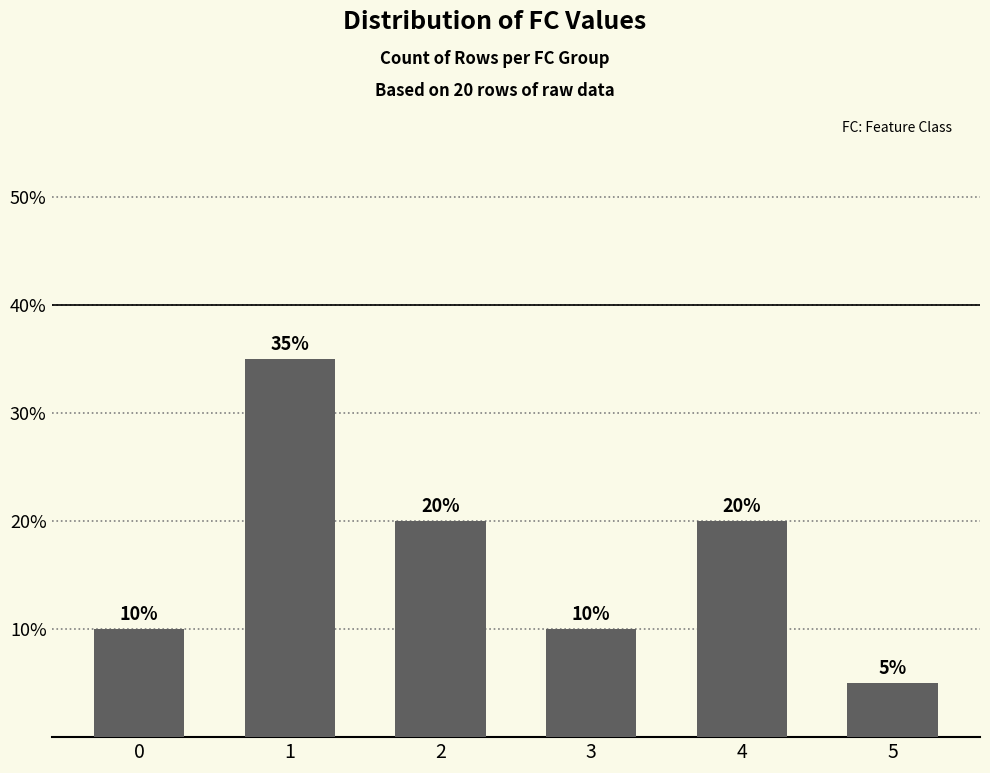

Rank the categories by value from lowest to highest.

5, 0, 3, 2, 4, 1